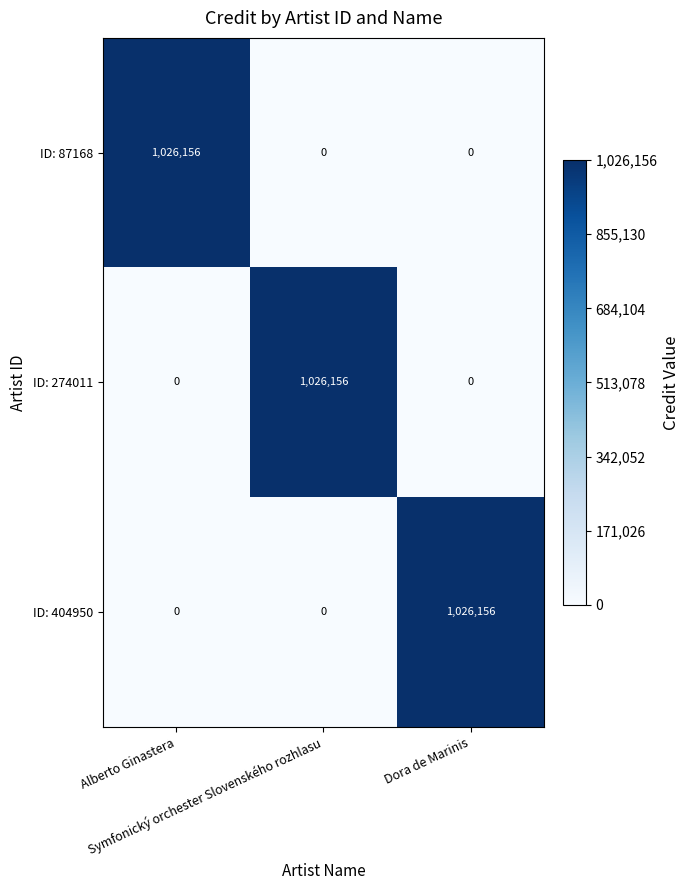

Count the ID: 404950 values in the range 0 to 1026156.

3